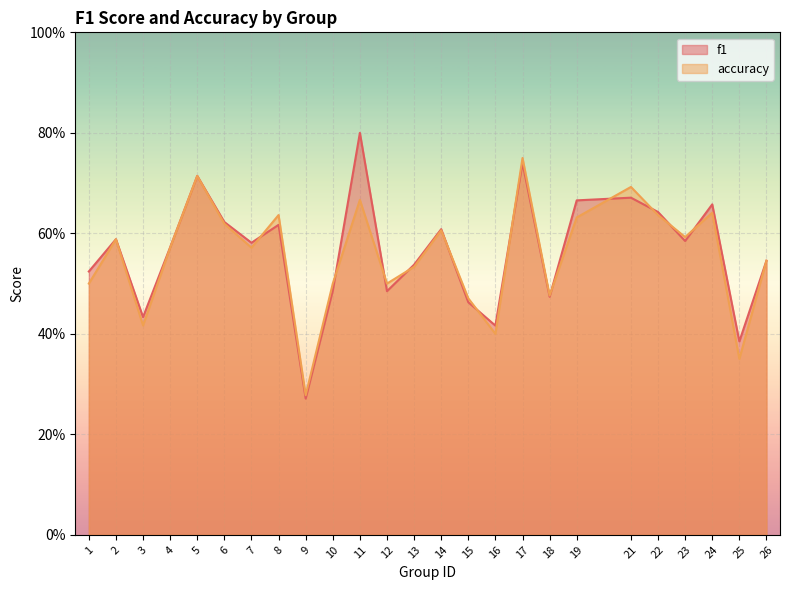

List the labels in order of accuracy value, largest first.

17, 5, 21, 11, 24, 8, 22, 19, 6, 14, 23, 2, 4, 7, 26, 13, 1, 10, 12, 18, 15, 3, 16, 25, 9